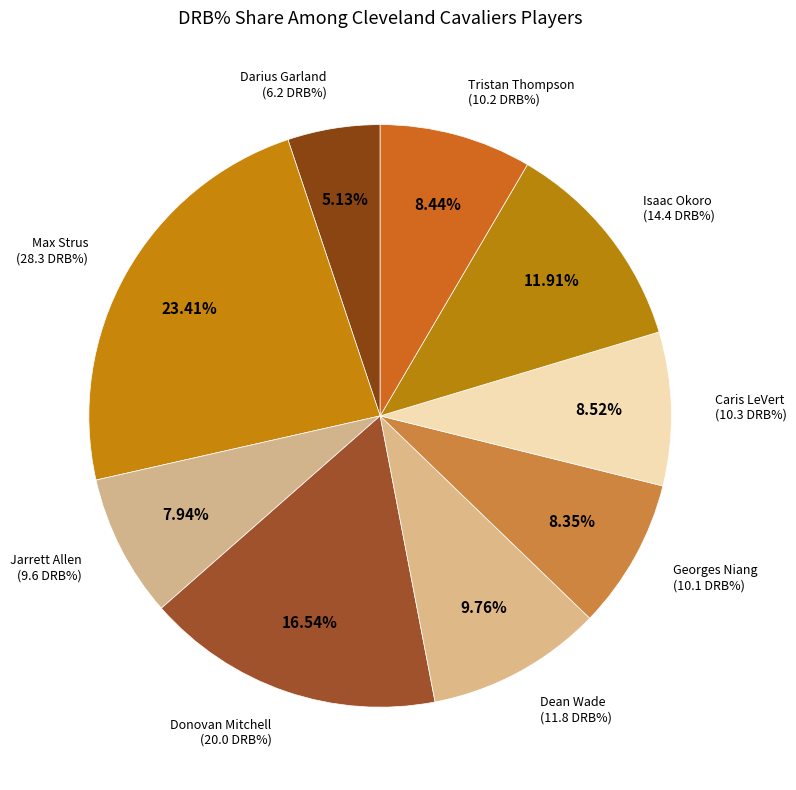

True or false: Dean Wade accounts for 10% of the total.

True